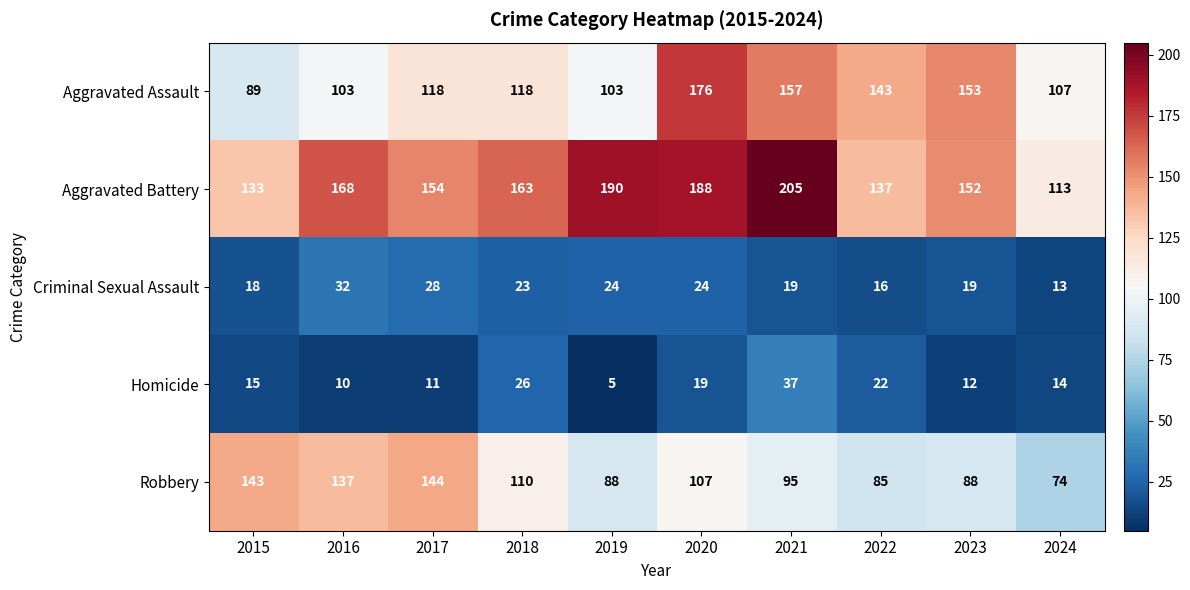

Which series has the largest total across all categories?

Aggravated Battery